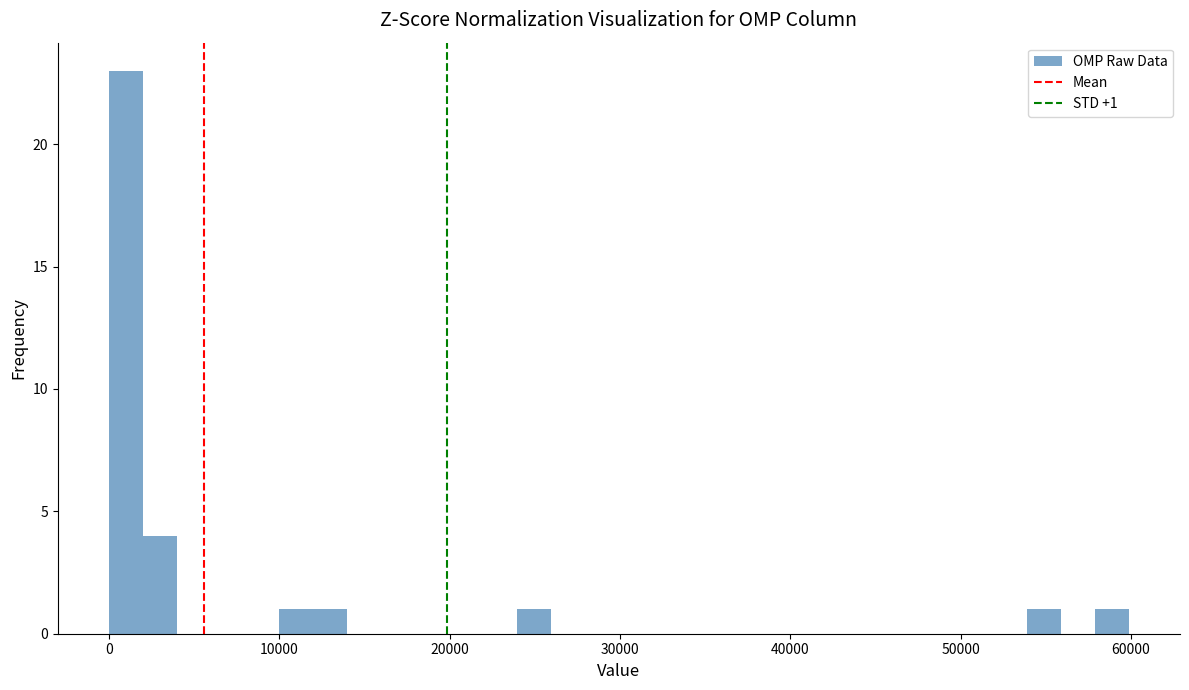

Read against the x-axis, roughly where is the centre of the tallest bar?

1000